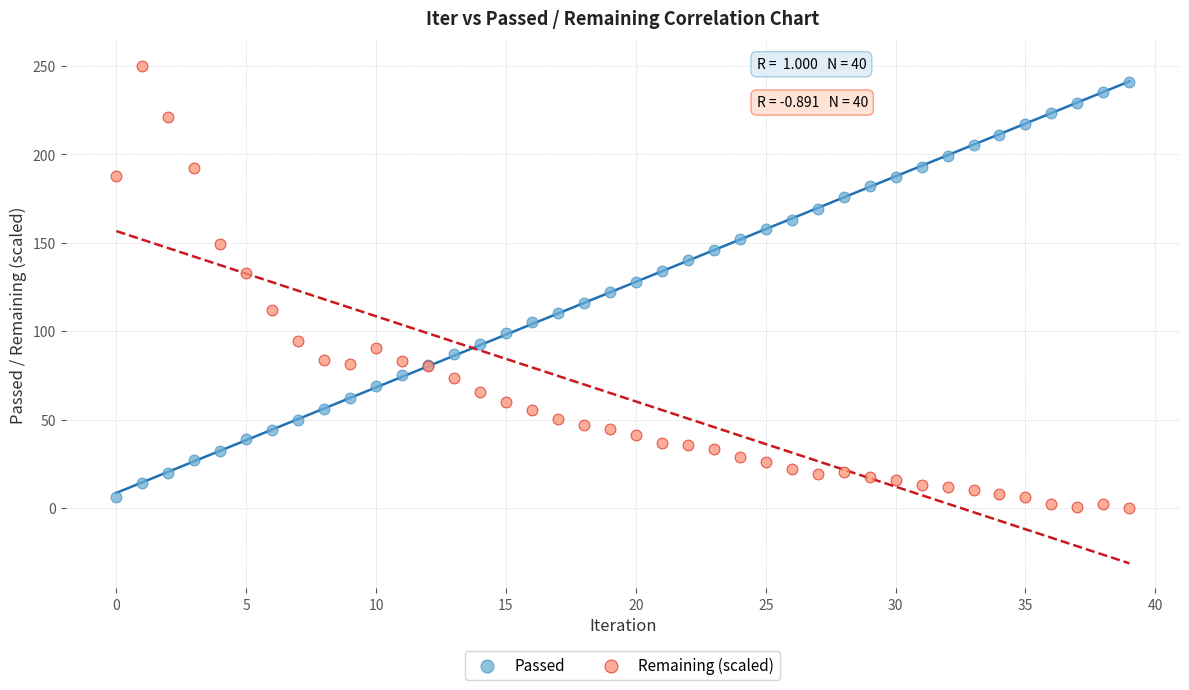

Which series reaches the maximum Y coordinate?

Remaining (scaled)